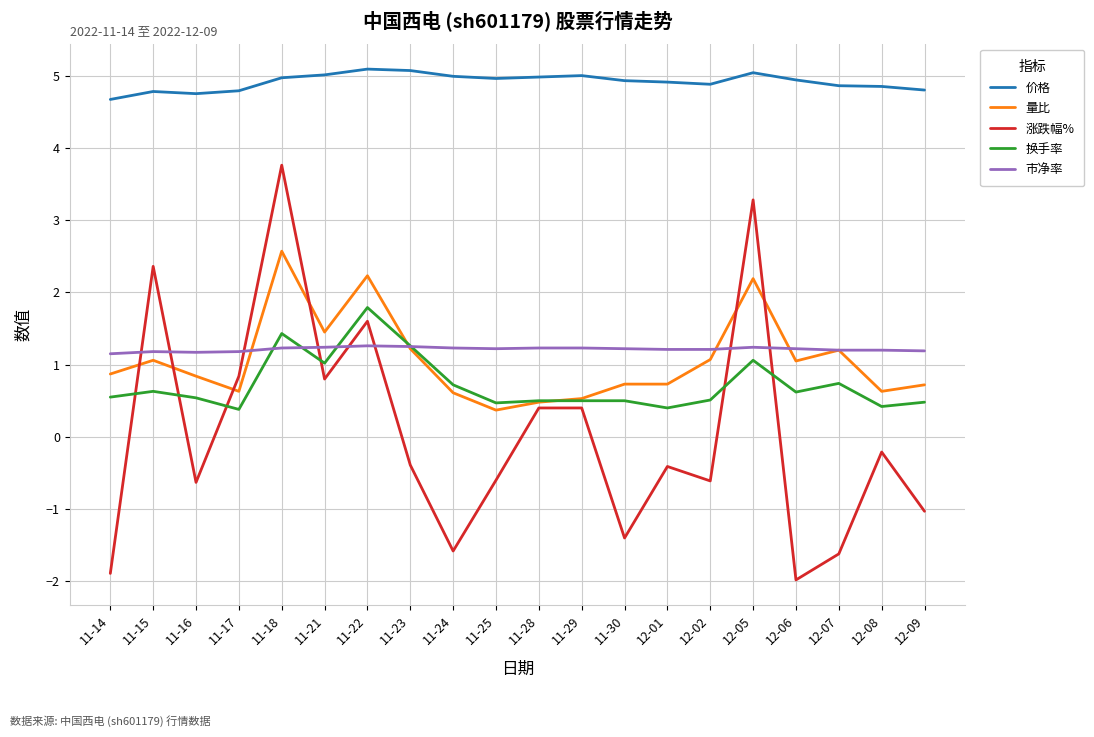

What position from the right is 12-07?

3